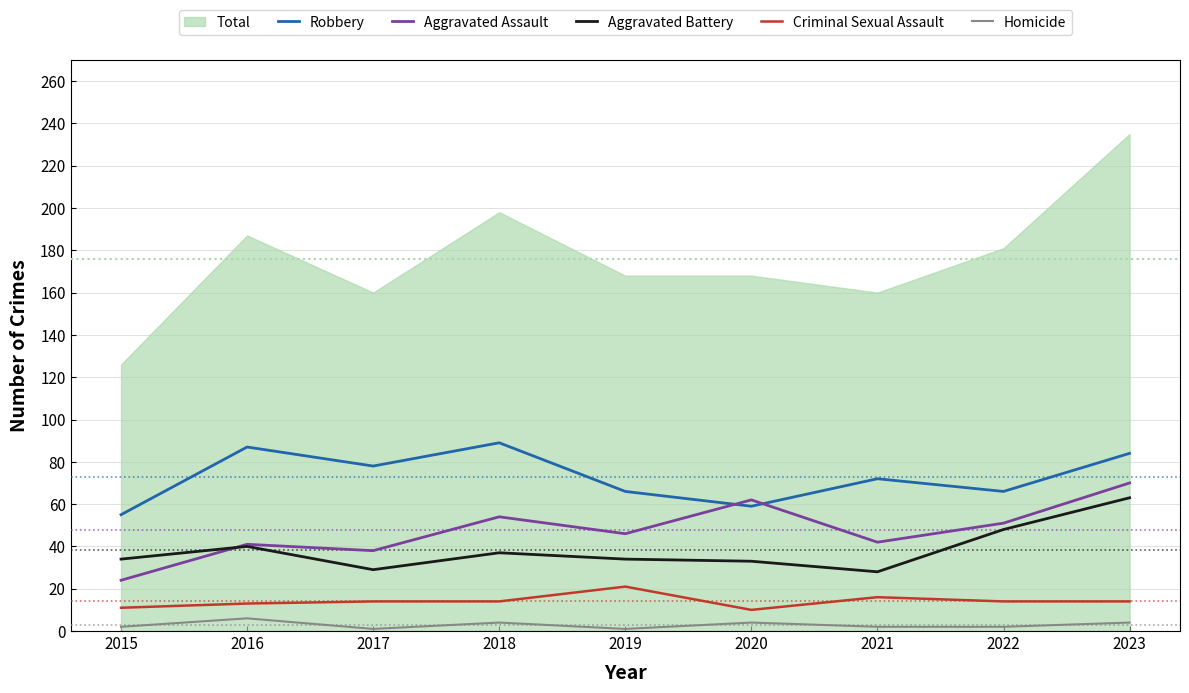

True or false: Homicide and Aggravated Assault cross at least once.

False